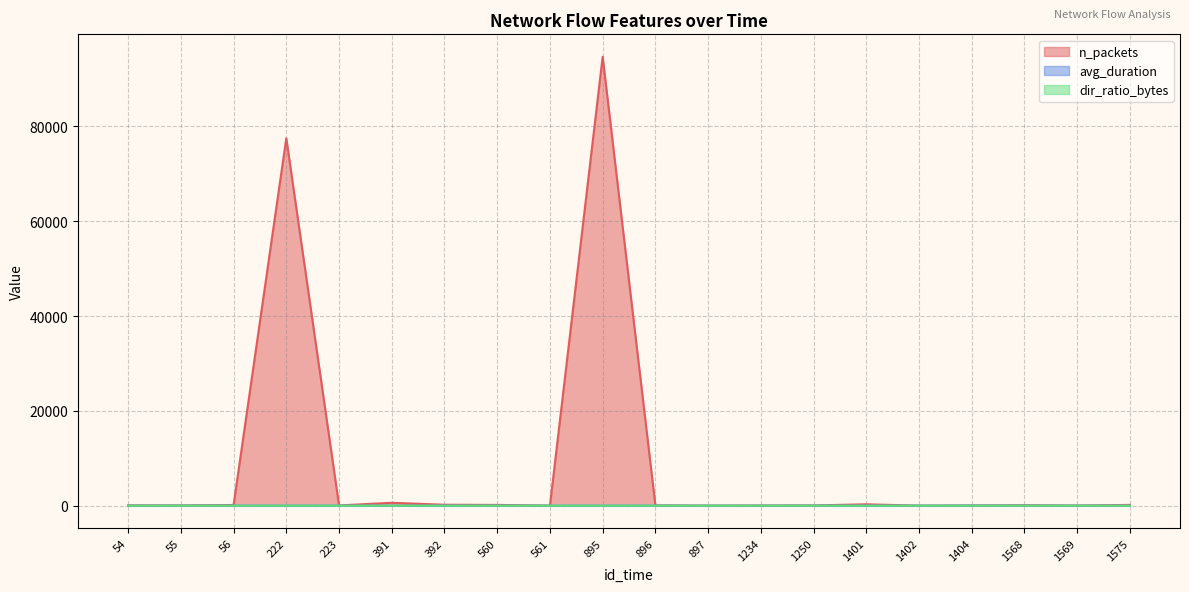

Reading right to left, what are all the values shown in this chart?

n_packets: 171.0	36.0	101.0	40.0	9.0	297.0	55.0	38.0	13.0	72.0	94704.0	17.0	166.0	204.0	612.0	60.0	77512.0	148.0	58.0	77.0
avg_duration: 0.1	0.0	5.8	22.5	0.0	5.7	0.4	0.0	0.0	3.4	5.1	0.0	16.8	3.4	0.8	1.4	10.6	16.2	0.3	0.1
dir_ratio_bytes: 0.4	0.4	0.7	0.7	0.6	0.3	0.6	0.5	0.4	0.8	0.1	0.4	0.1	0.6	0.1	0.3	0.2	0.4	0.5	0.3